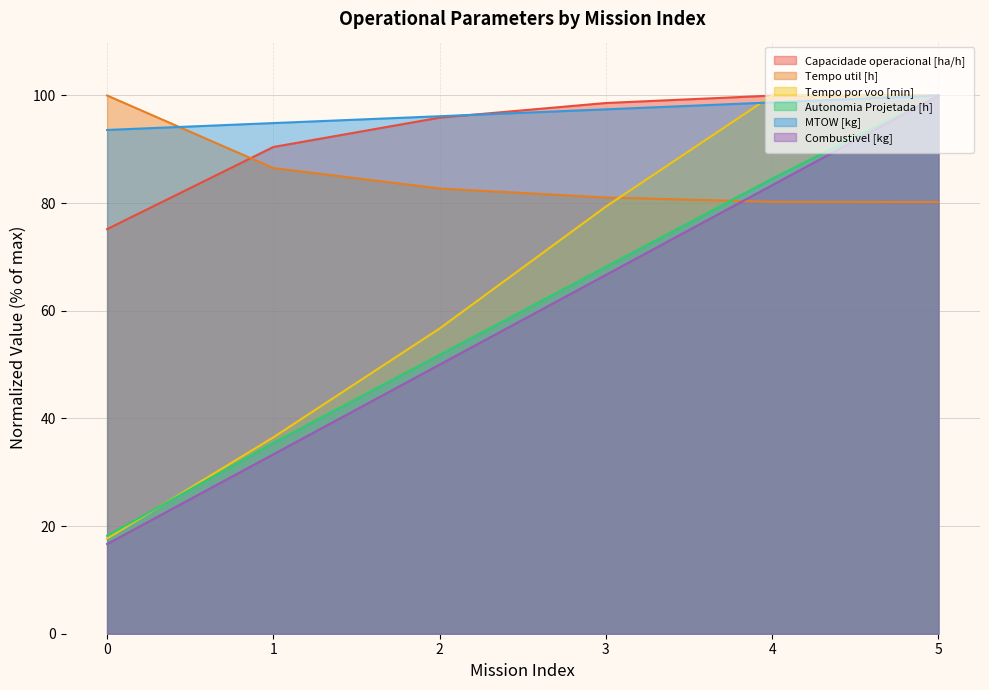

Rank the series at 1 from highest to lowest value.

MTOW [kg], Capacidade operacional [ha/h], Tempo util [h], Tempo por voo [min], Autonomia Projetada [h], Combustivel [kg]